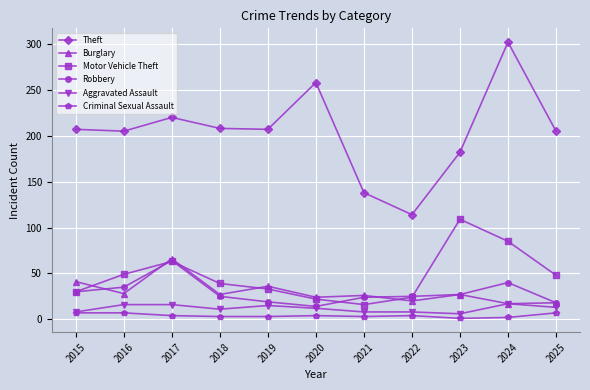

True or false: Robbery and Criminal Sexual Assault intersect in this chart.

False